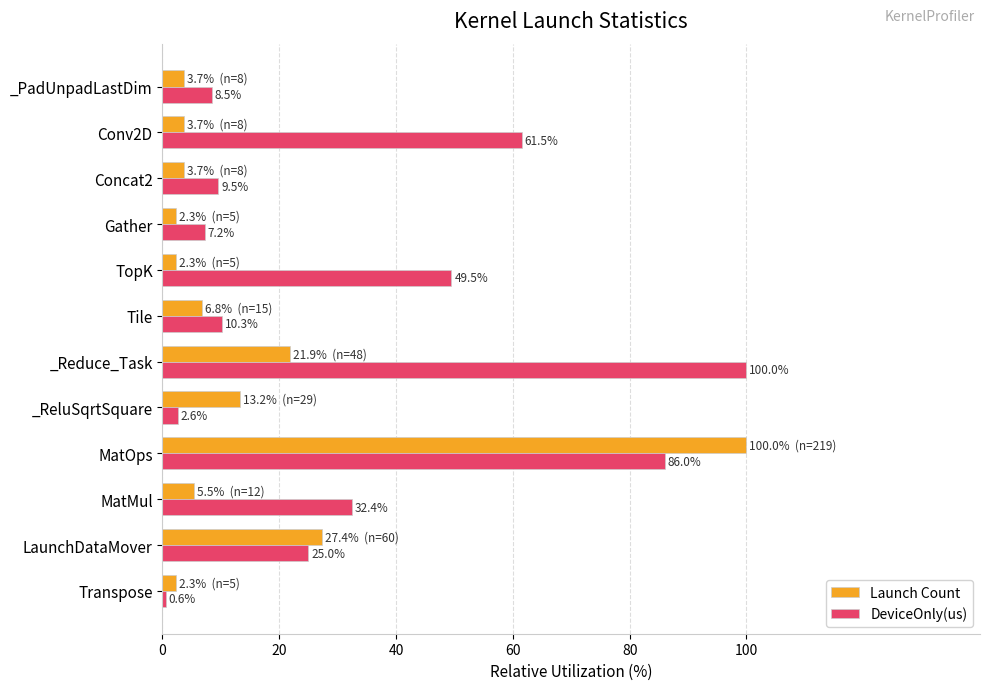

Read the DeviceOnly(us) value at _ReluSqrtSquare.

2.6